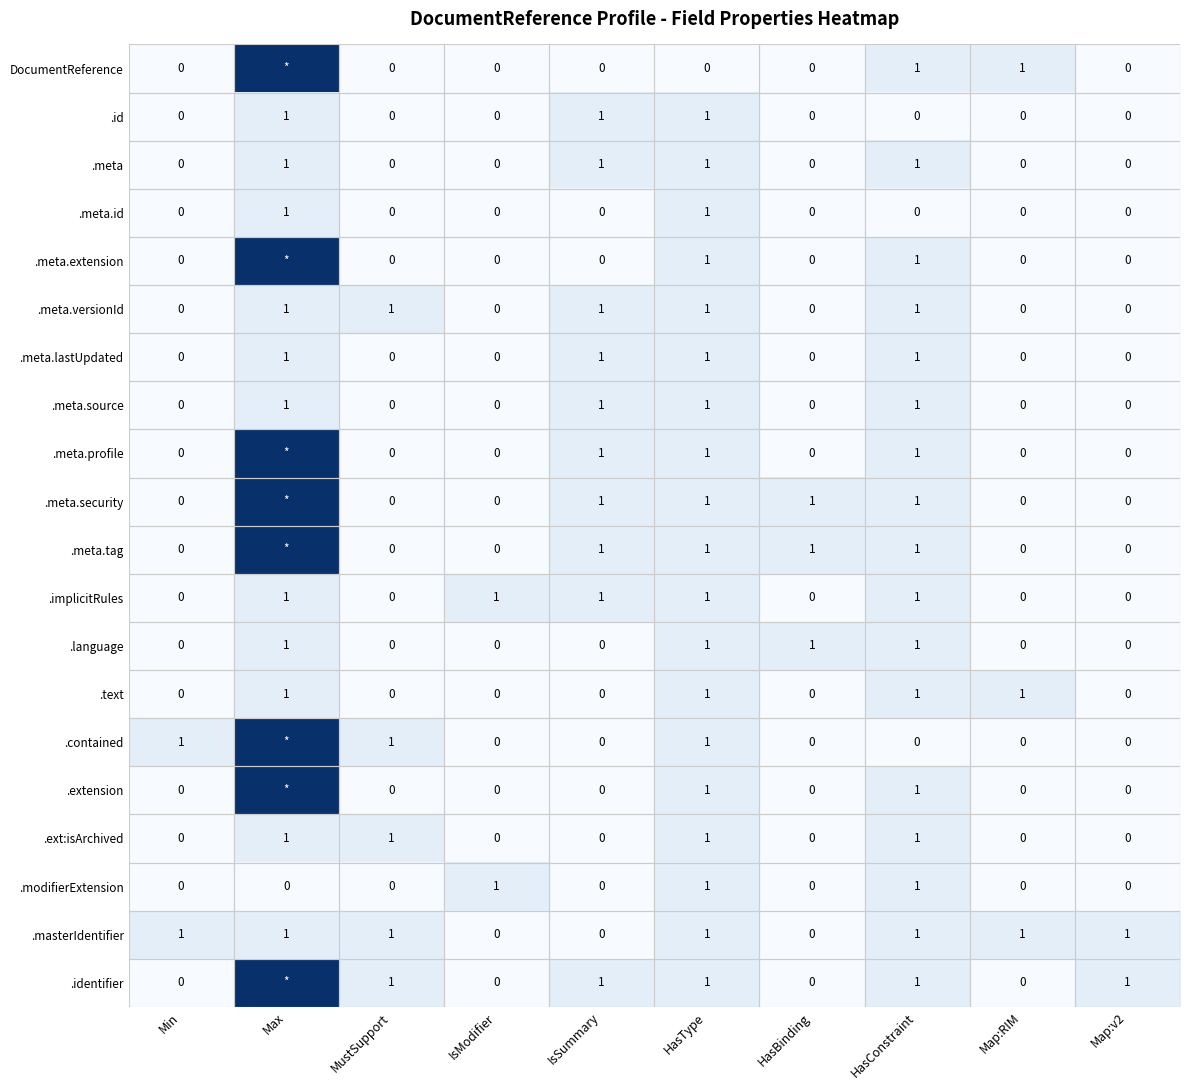

The .language series shows 1 at HasConstraint. True or false?

True